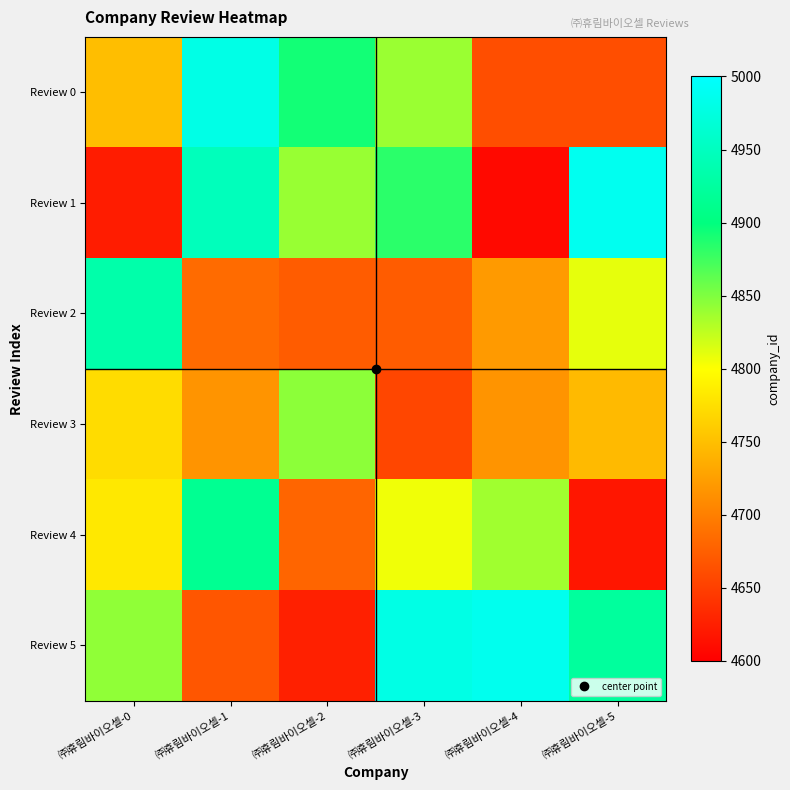

What is the difference between the highest and lowest values at ㈜휴림바이오셀-5?

369.4